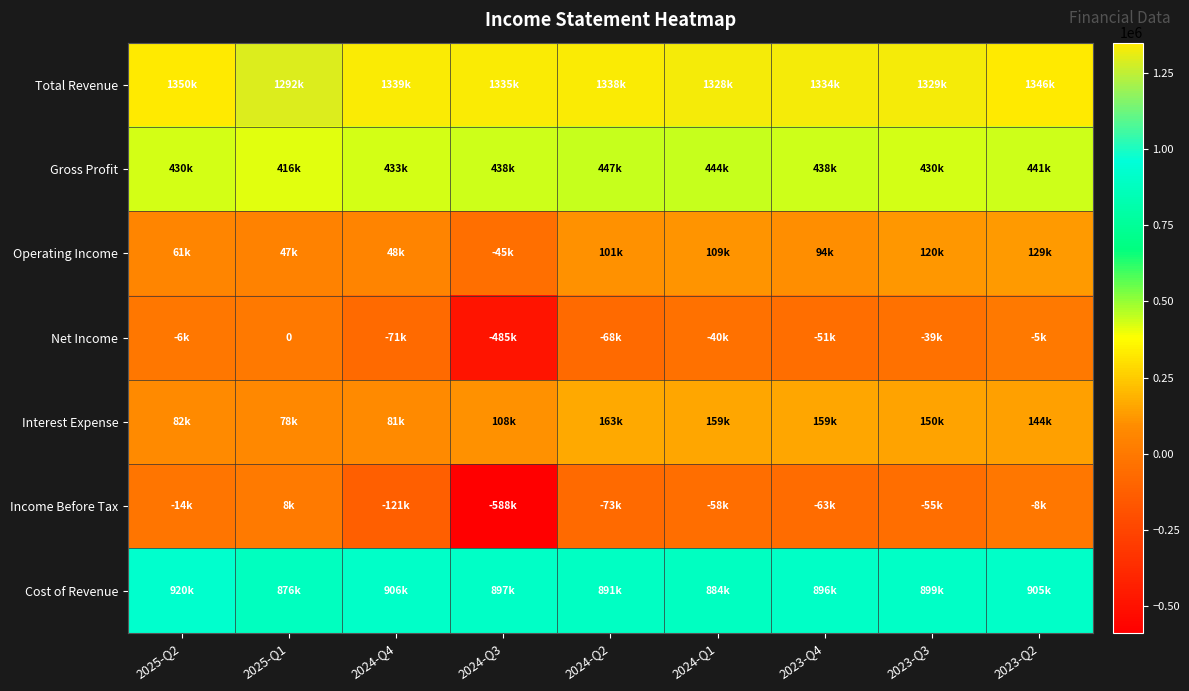

Which series has the largest total across all categories?

Total Revenue